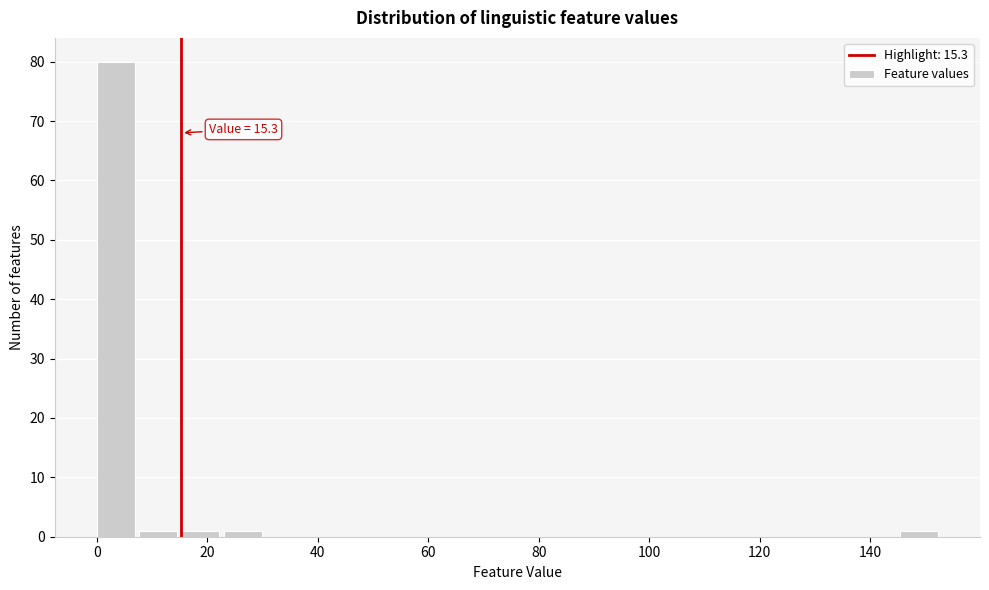

Around what value on the x-axis is the tallest bar? Give the approximate position of its centre, as read against the axis.

4